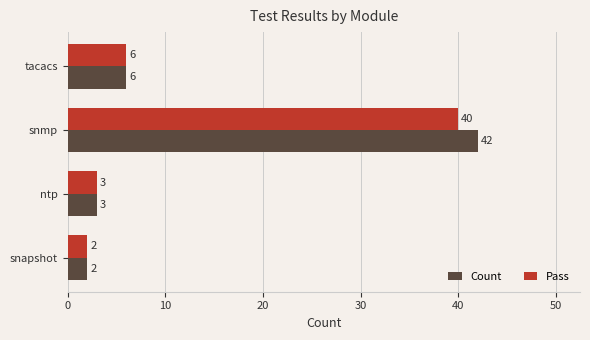

What is the total value across all series at snapshot?

4